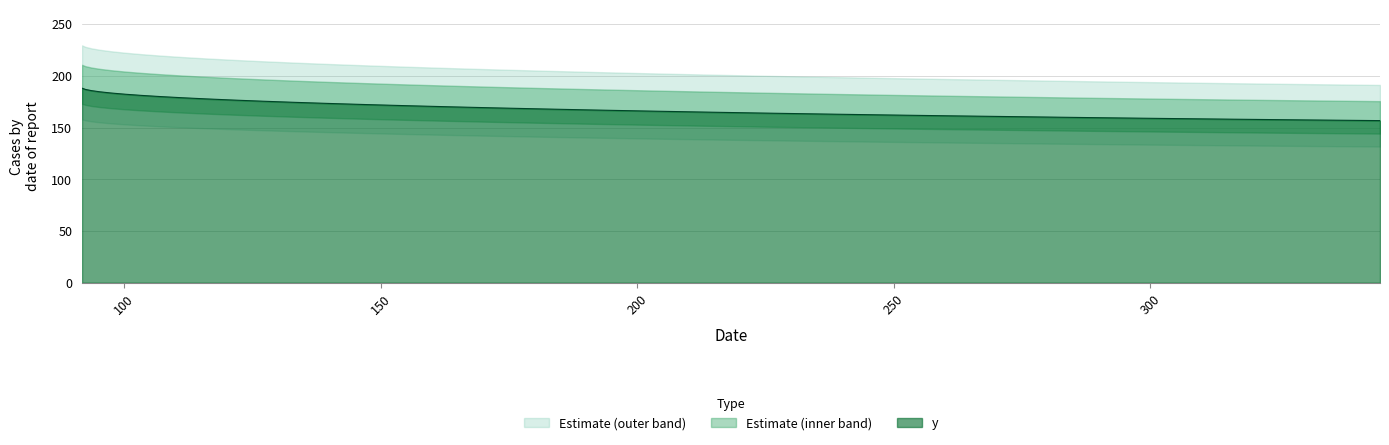

Does the chart have visible grid lines?

Yes